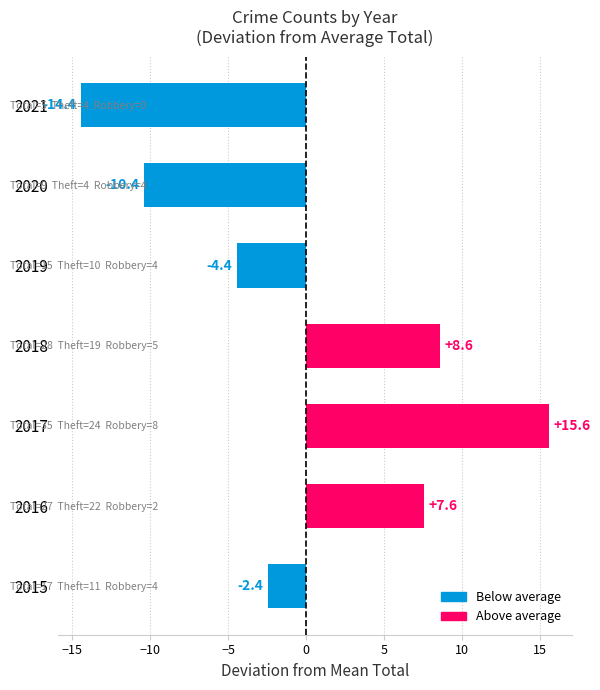

Does the chart contain stacked bars?

No